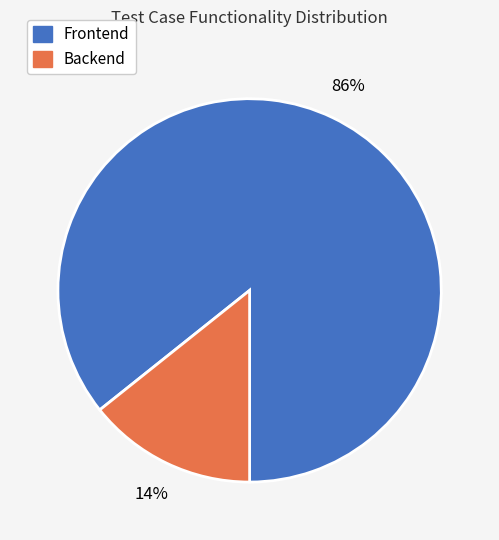

Which category accounts for the majority?

Frontend